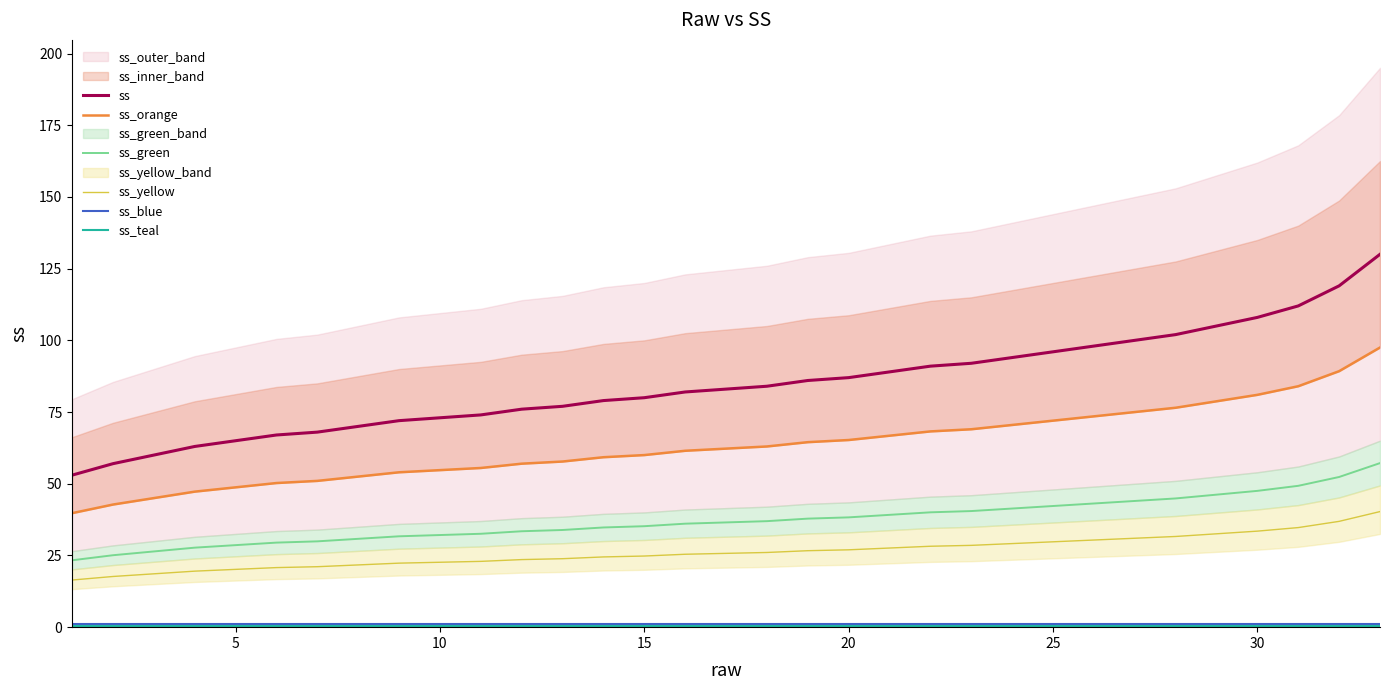

Which series has the widest spread of values?

ss